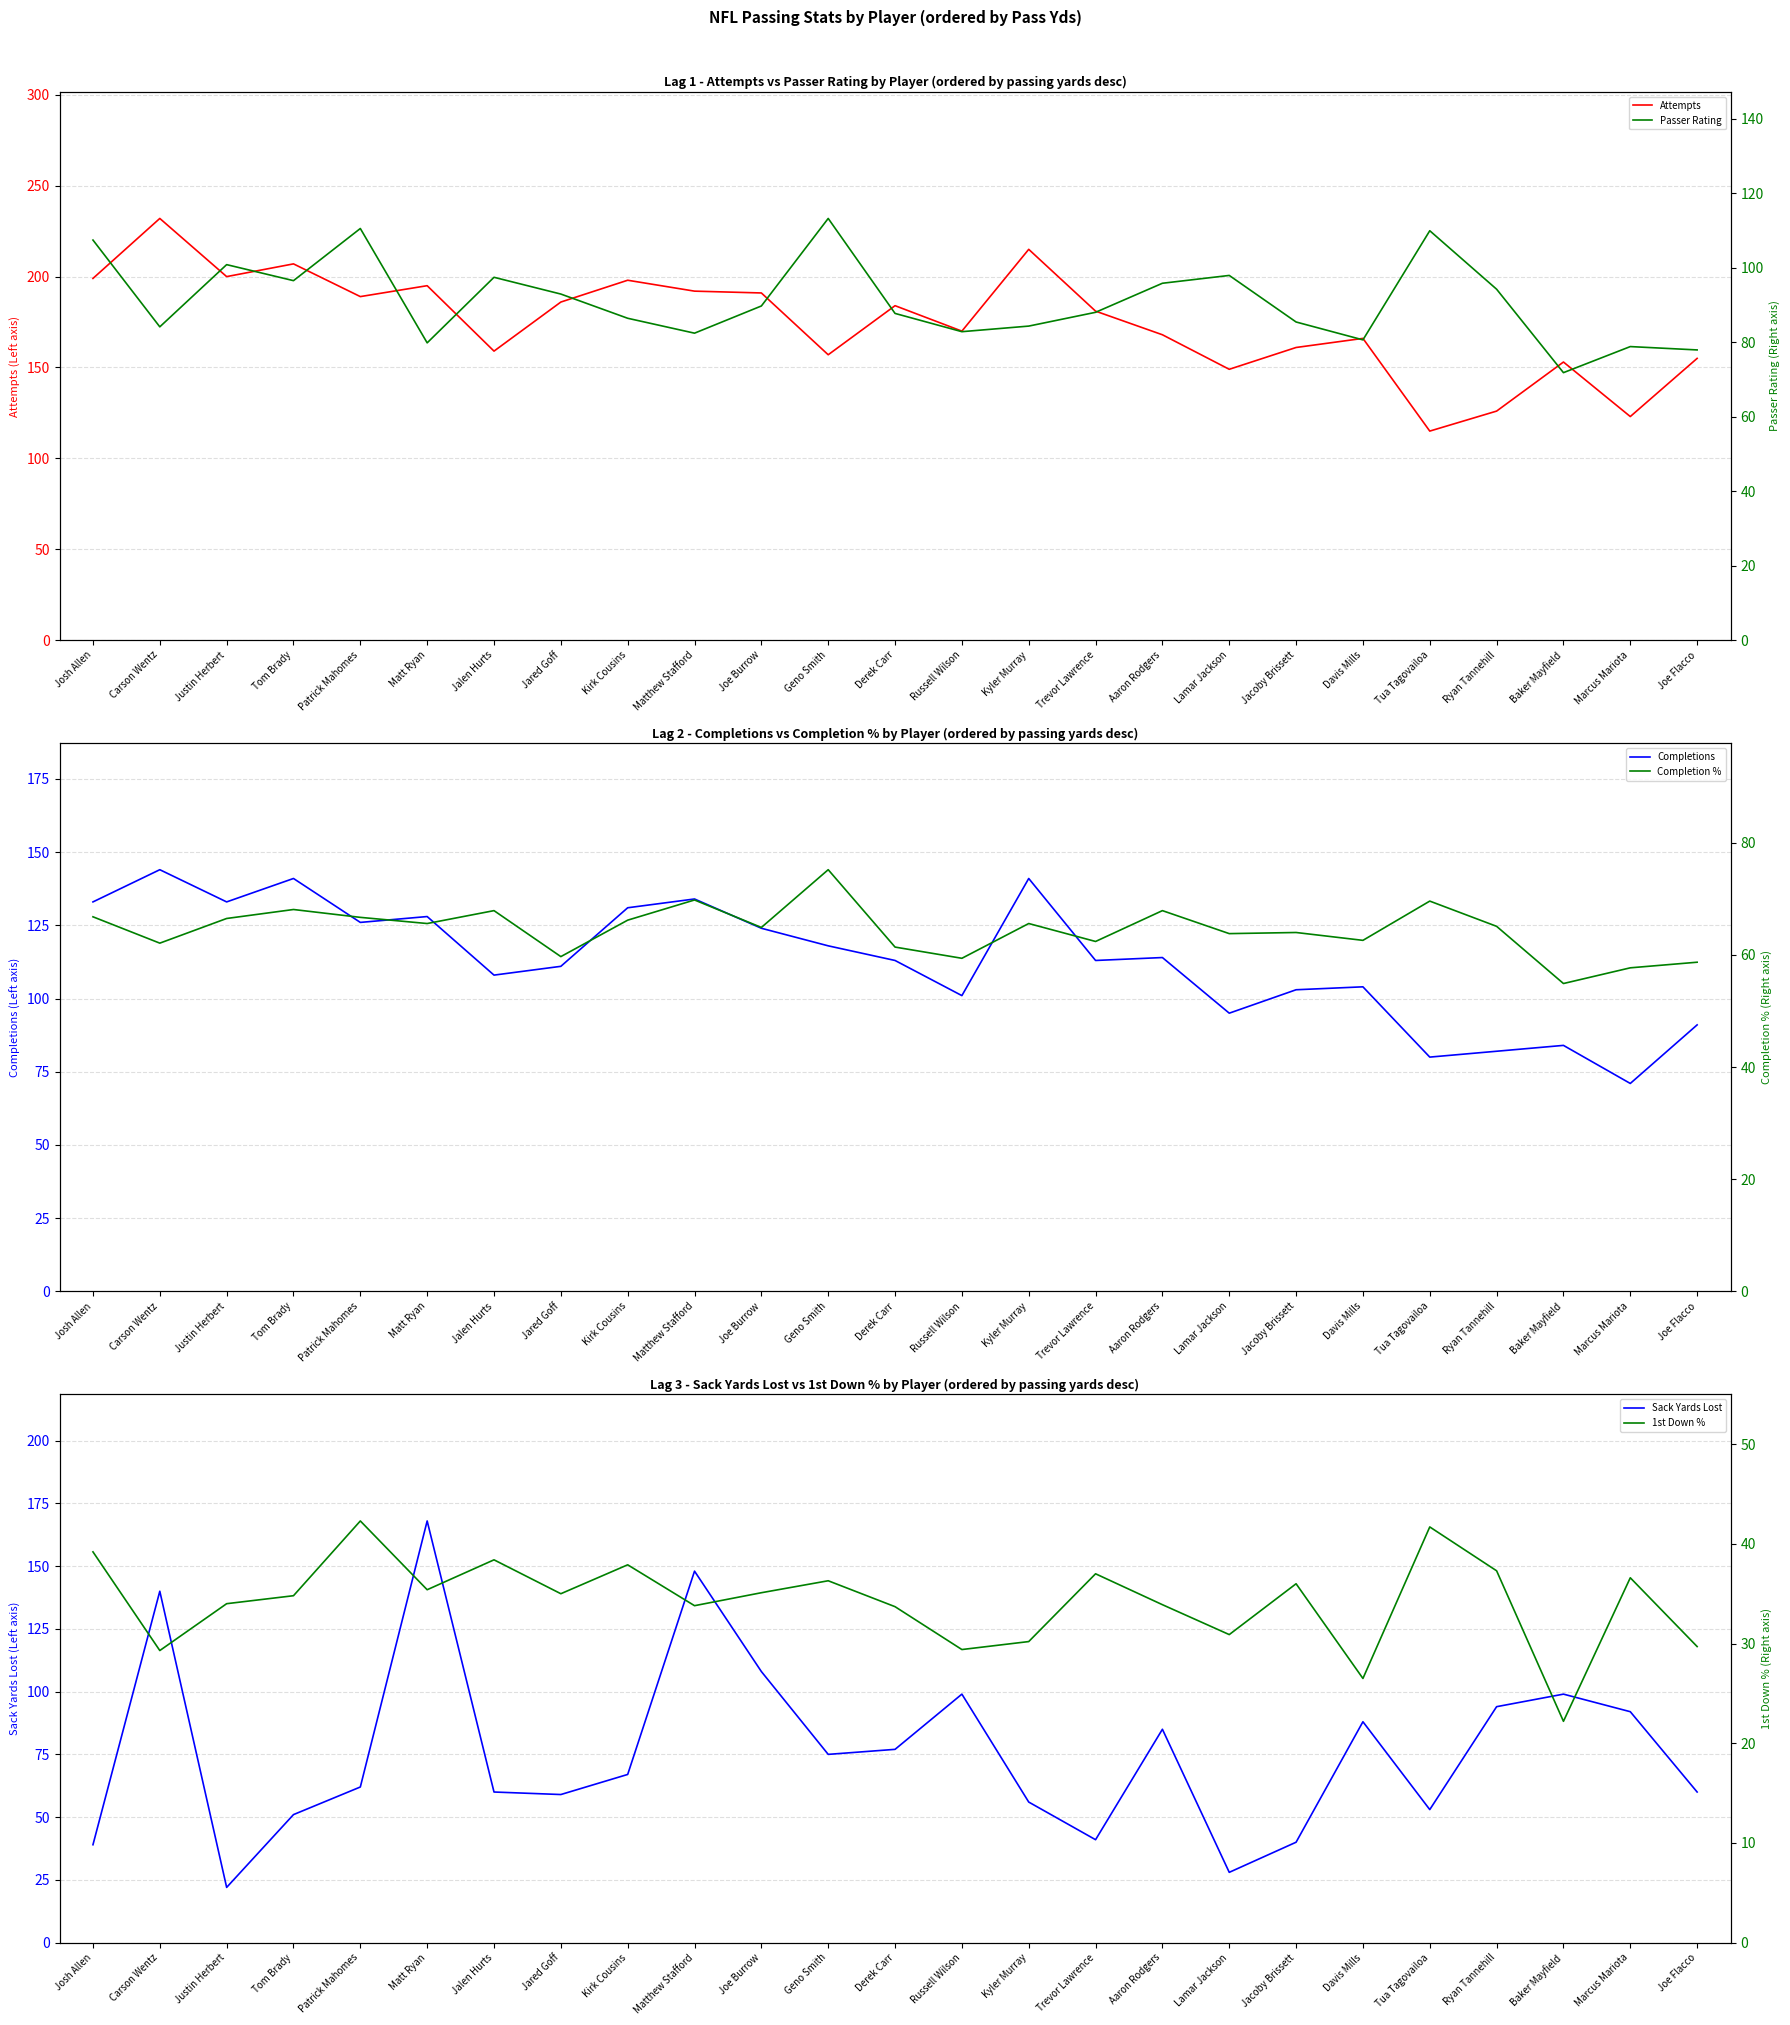

What is the label of the 9th point from the right?

Aaron Rodgers